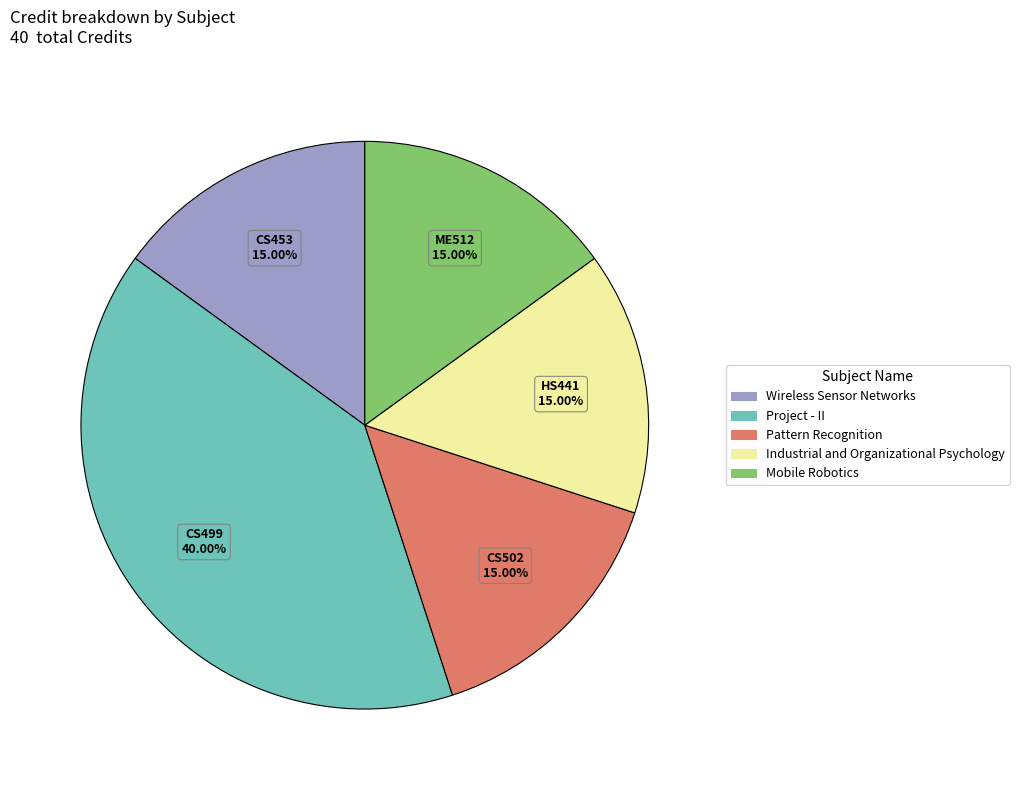

How much of the chart is everything except Mobile Robotics?

85.0%